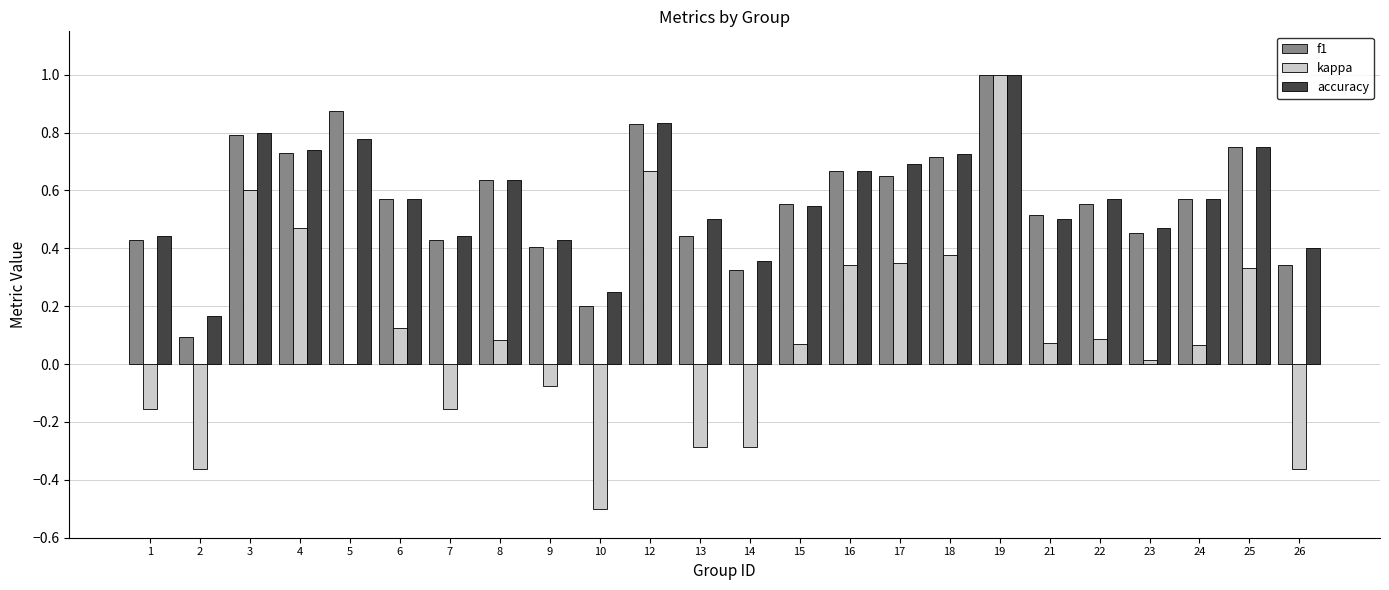

Which series changed the most between 8 and 10?

kappa